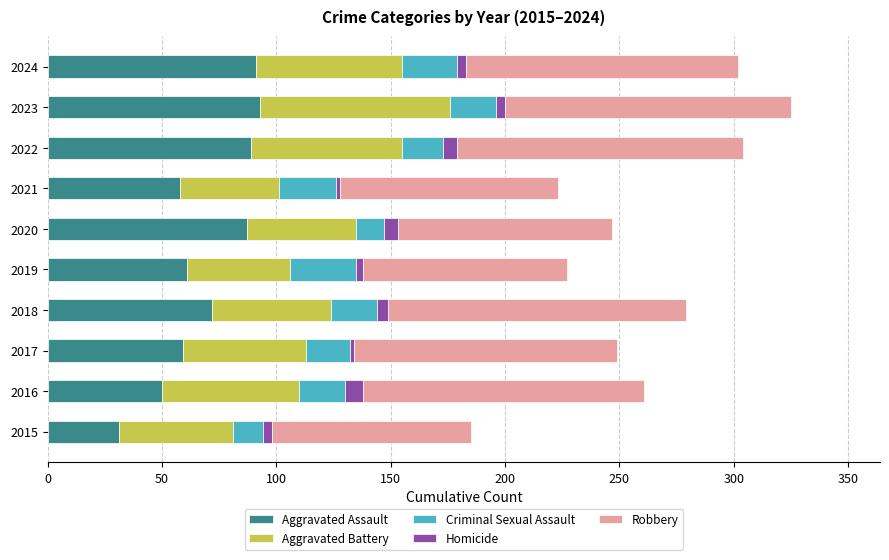

Is it true that Aggravated Assault equals 91 at 2024?

True